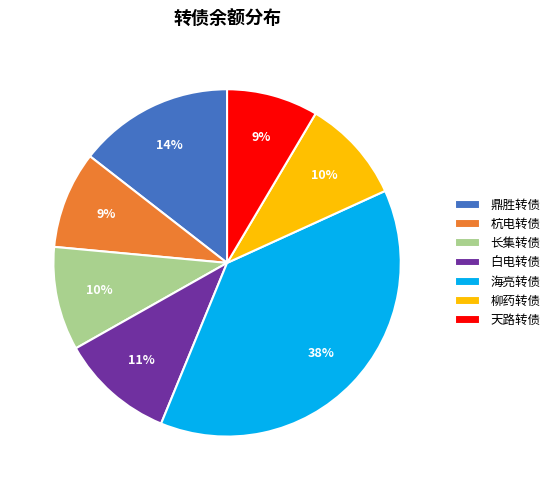

Combined, do 天路转债 and 海亮转债 account for over 50%?

No